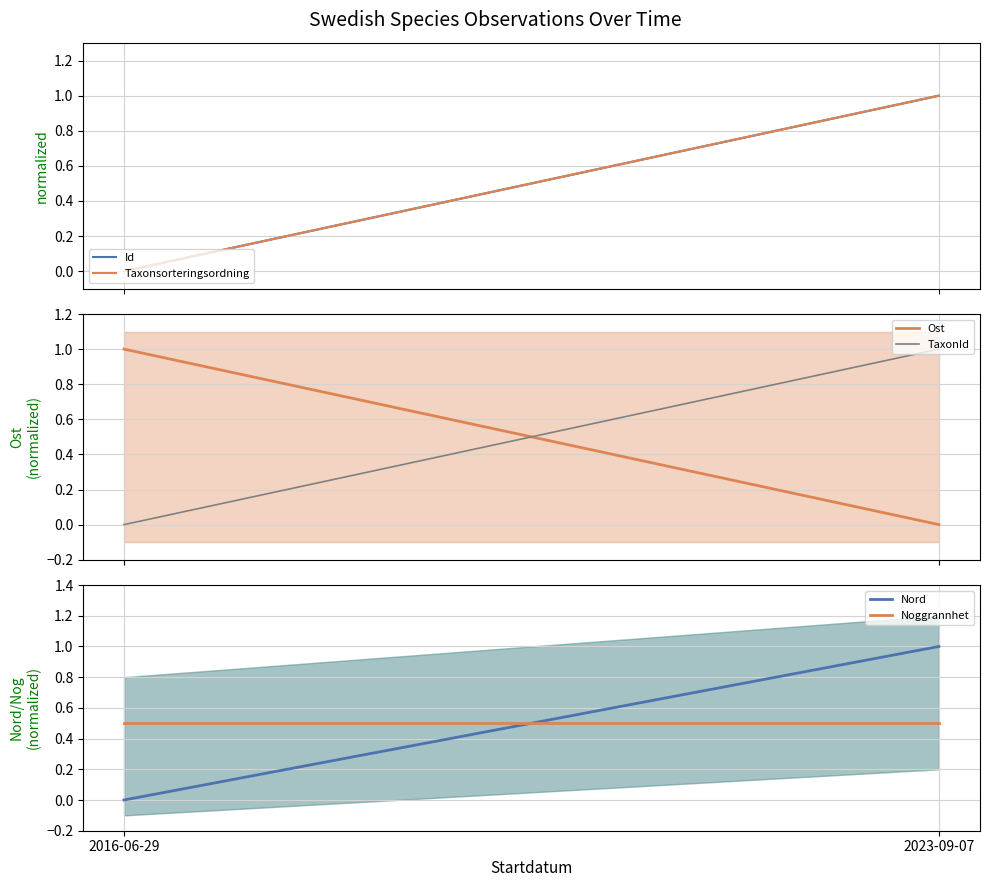

Reading left to right, list all the values displayed in this chart.

Id: 0.0	1.0
Taxonsorteringsordning: 0.0	1.0
Ost: 1.0	0.0
TaxonId: 0.0	1.0
Nord: 0.0	1.0
Noggrannhet: 0.5	0.5